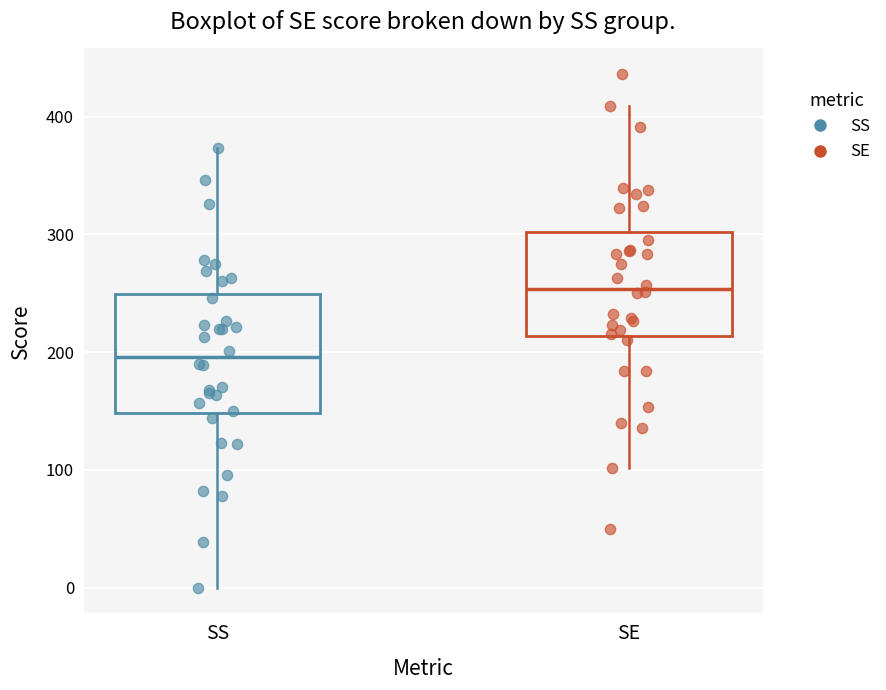

Reading left to right, read every box against the y-axis: the position of its median line, the range the box covers, and the ends of its whiskers. The values are not printed on the chart, so give them approximately, as read against the axis.

SS: median 200, box 150 to 250, whiskers 0 to 370
SE: median 250, box 210 to 300, whiskers 100 to 410